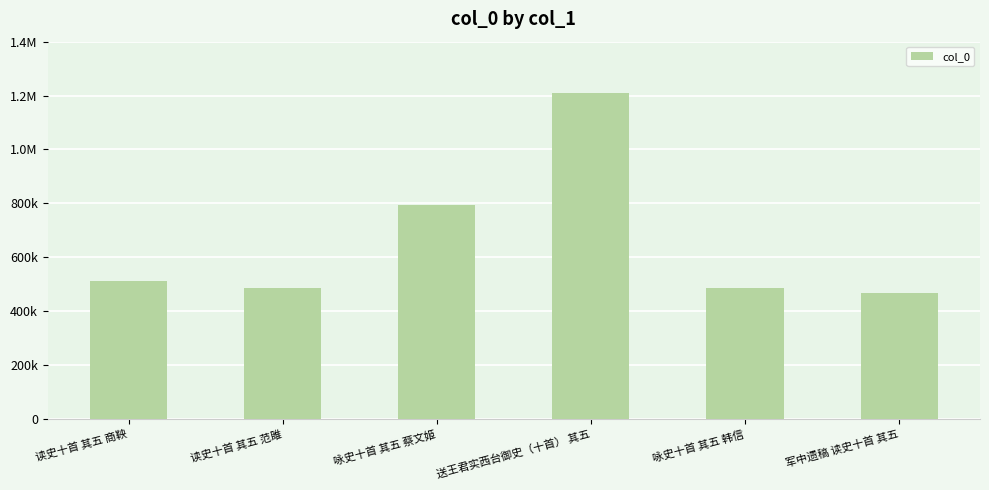

Are the bars horizontal?

No